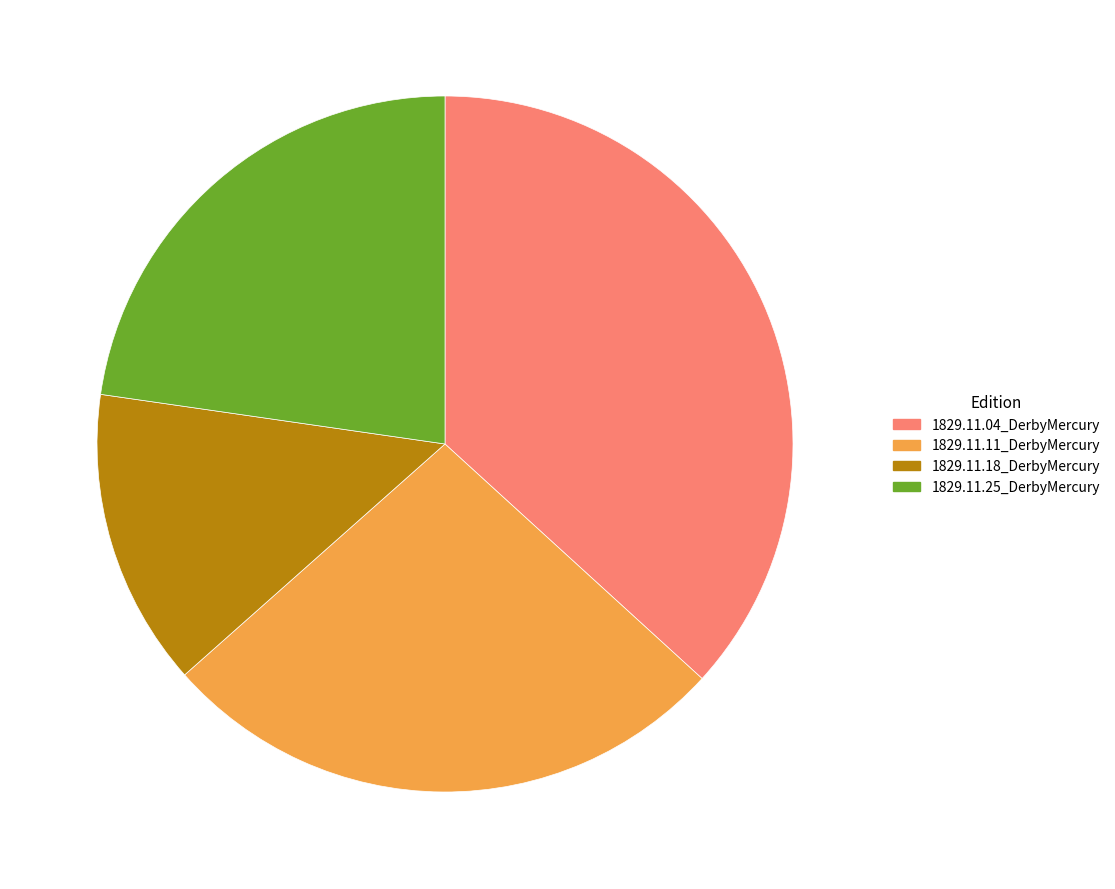

How many slices are in this pie chart?

4